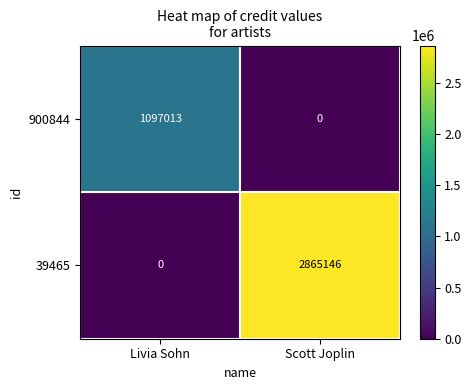

Reading left to right, transcribe all the data shown in this chart.

900844: 1097013	0
39465: 0	2865146